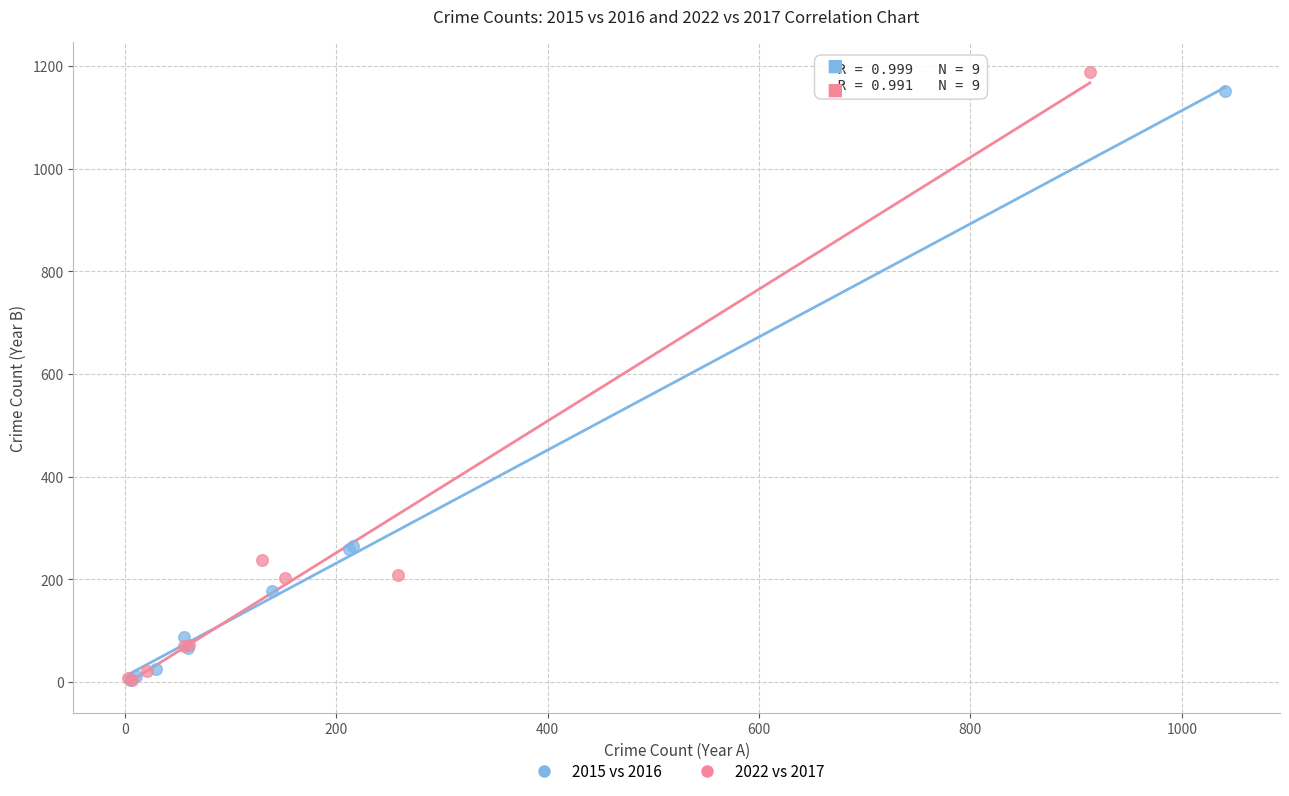

Which series has the widest spread of Y values?

2022 vs 2017